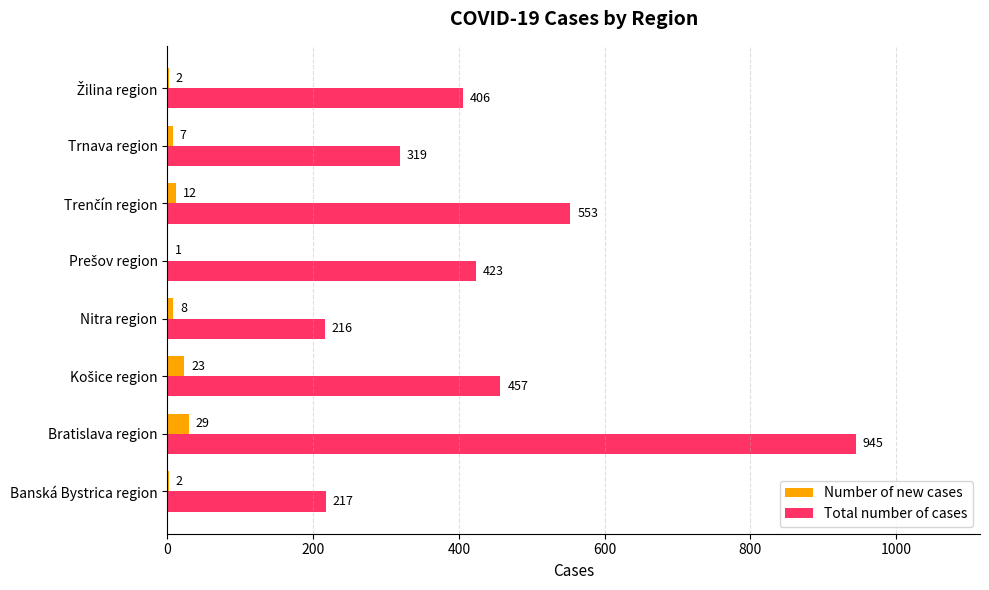

True or false: Total number of cases has a value of 217 at Banská Bystrica region.

True